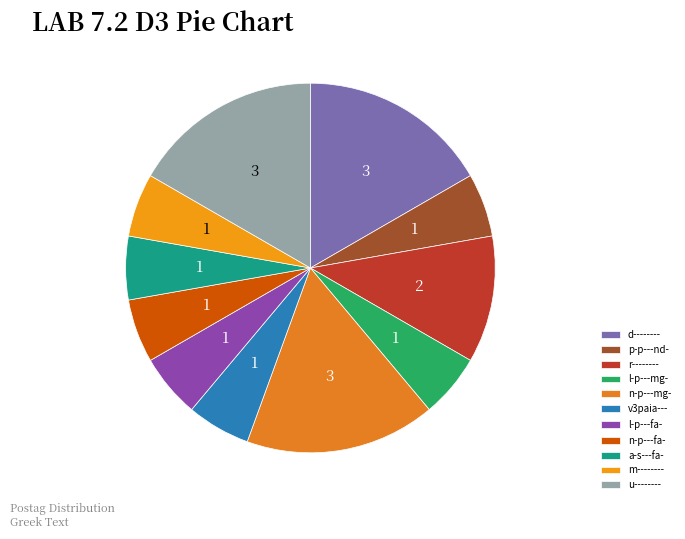

Does u-------- represent more than half of the total?

No